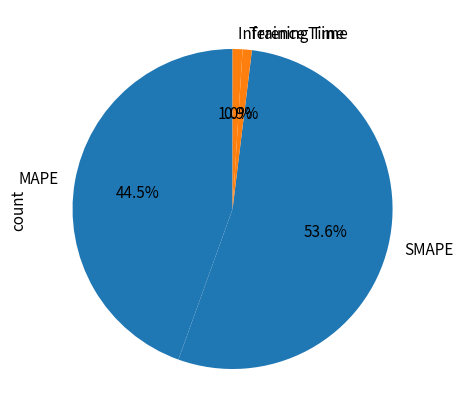

Does SMAPE represent more than half of the total?

Yes